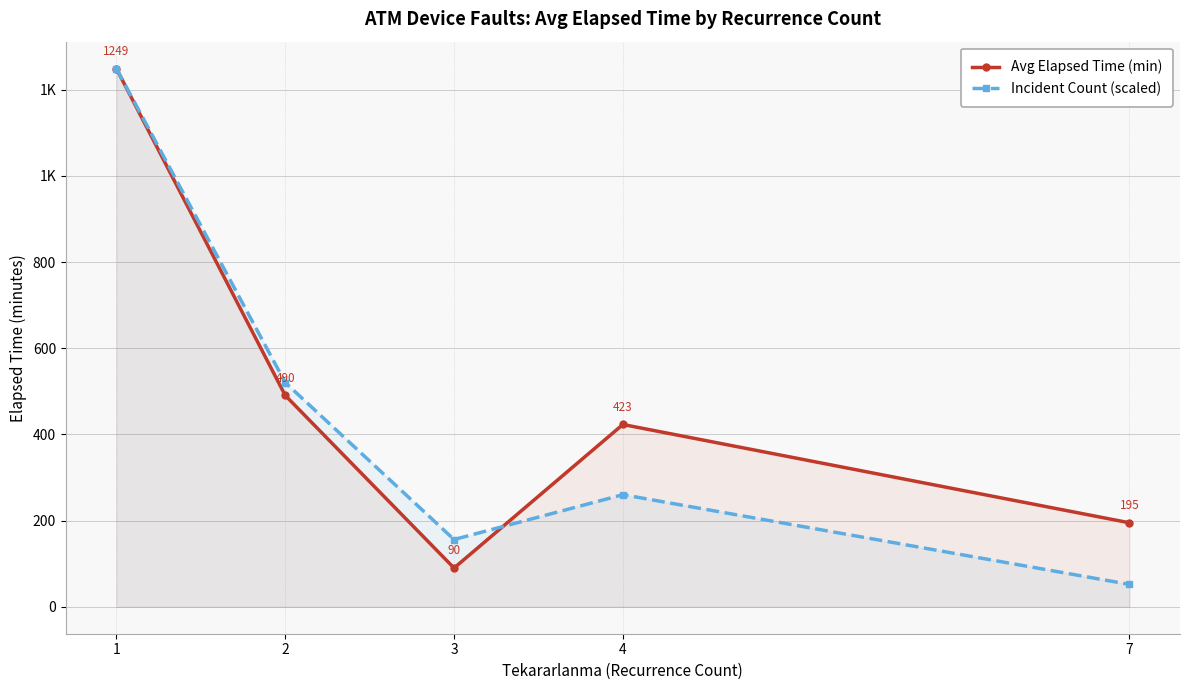

Reading left to right, list all the values displayed in this chart.

Avg Elapsed Time (min): 1=1248.8	2=490.5	3=90.0	4=423.0	7=195.0
Incident Count (scaled): 1=1248.8	2=520.3	3=156.1	4=260.2	7=52.0